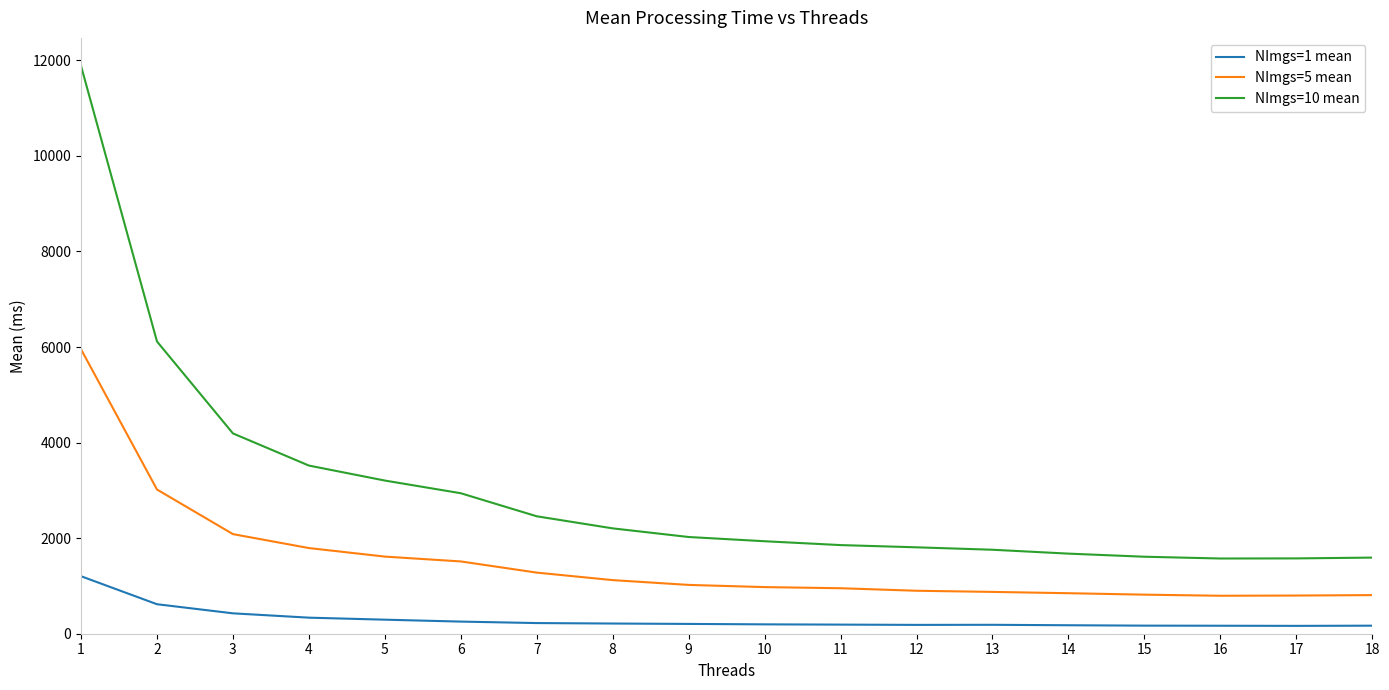

The NImgs=10 mean series shows 877.7 at 11. True or false?

False